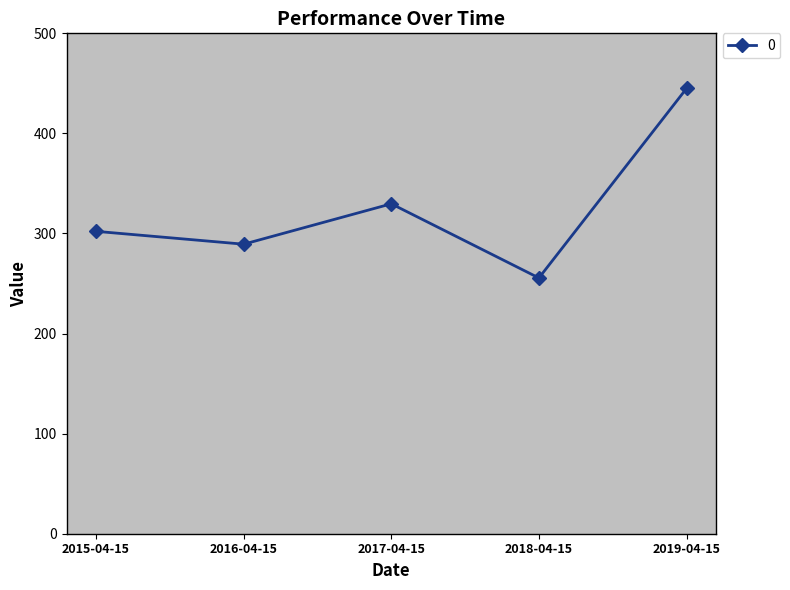

At which category does the chart reach its peak across all series?

2019-04-15